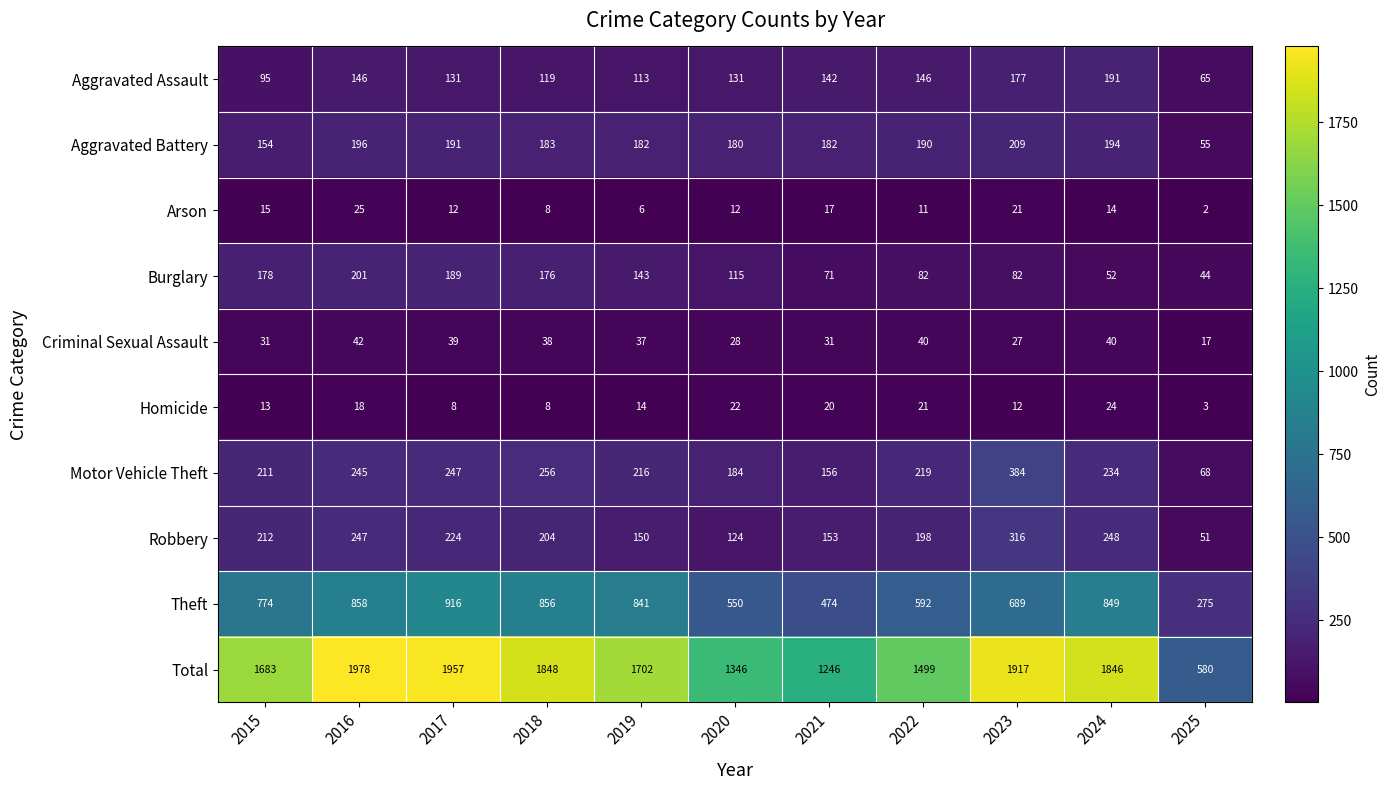

Which series has the largest total across all categories?

Total